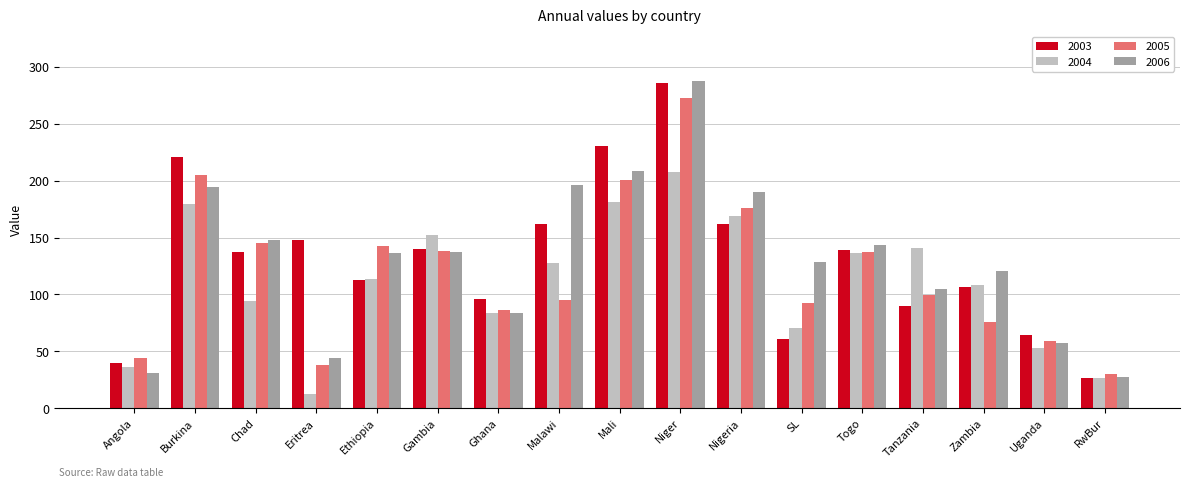

What is the smallest value displayed?

12.2